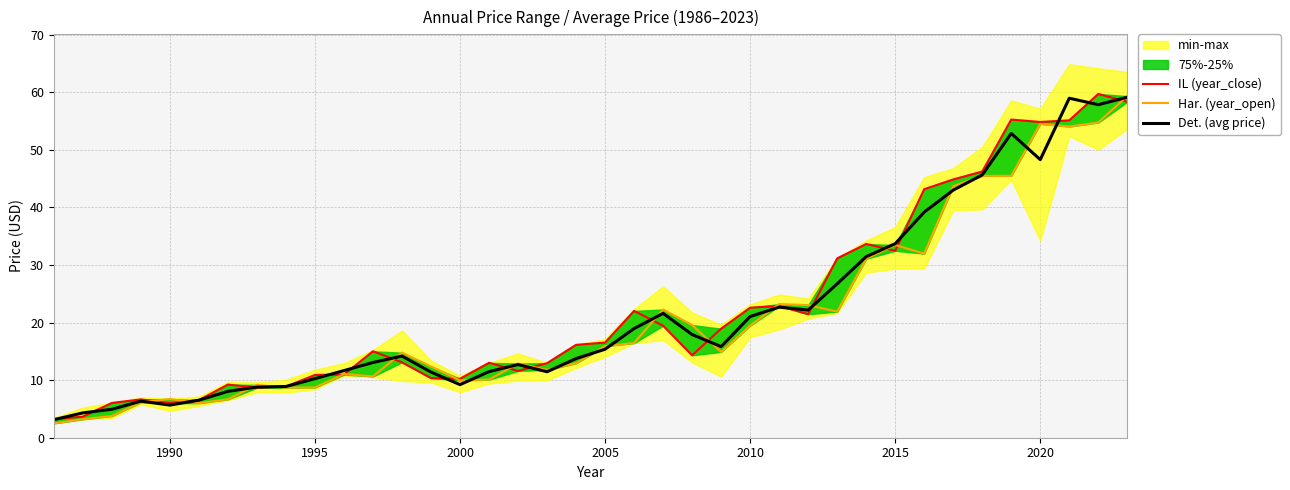

At how many categories does at least one series exceed 19?

17